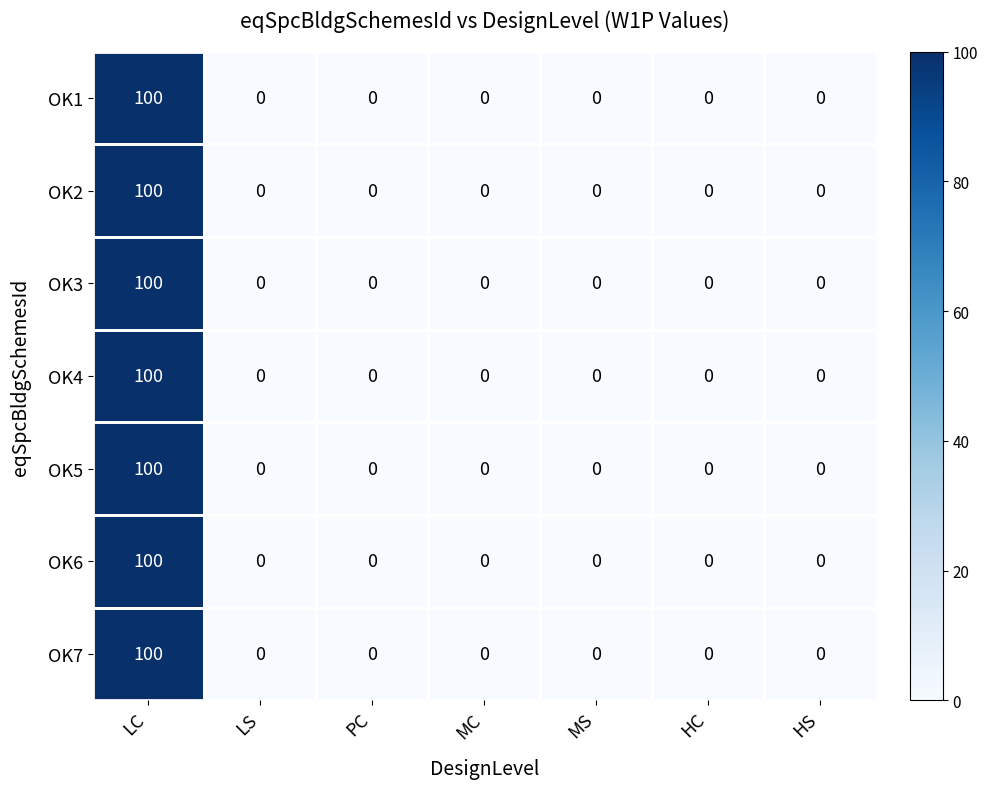

At how many categories does at least one series exceed 19?

1